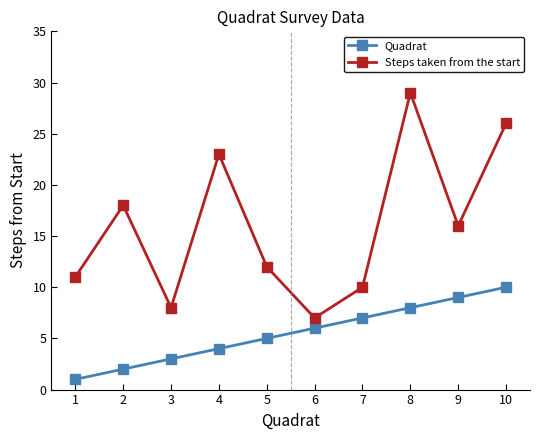

Which series has the largest total across all categories?

Steps taken from the start